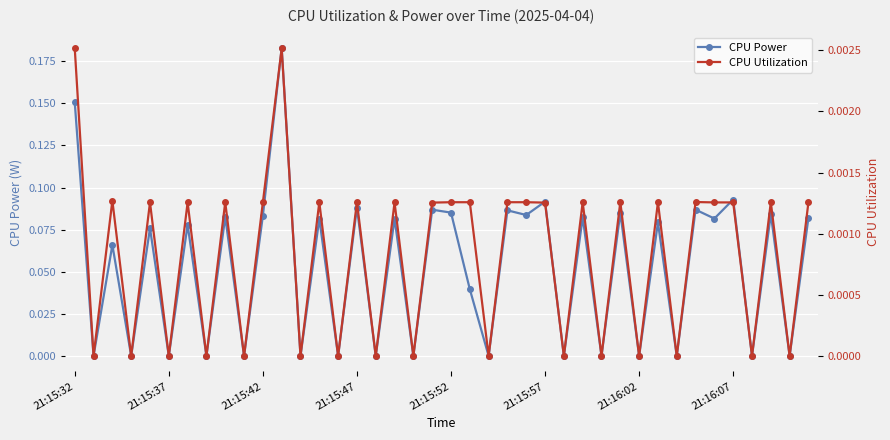

Where is CPU Power nearest to the value 0?

21:15:37